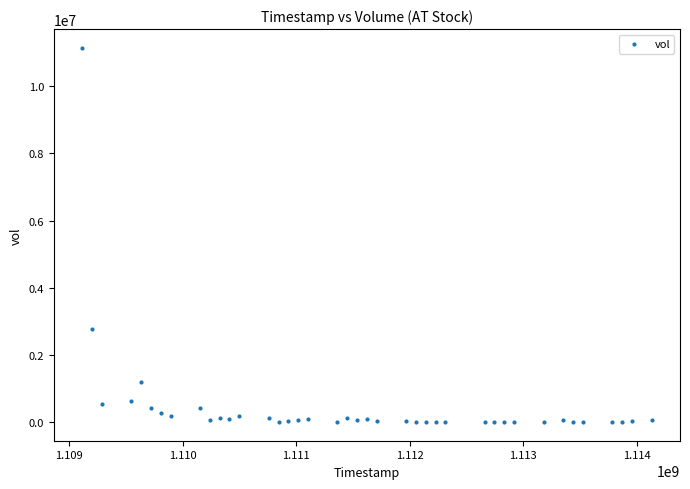

What is the range of X values (max minus min)?

5011200